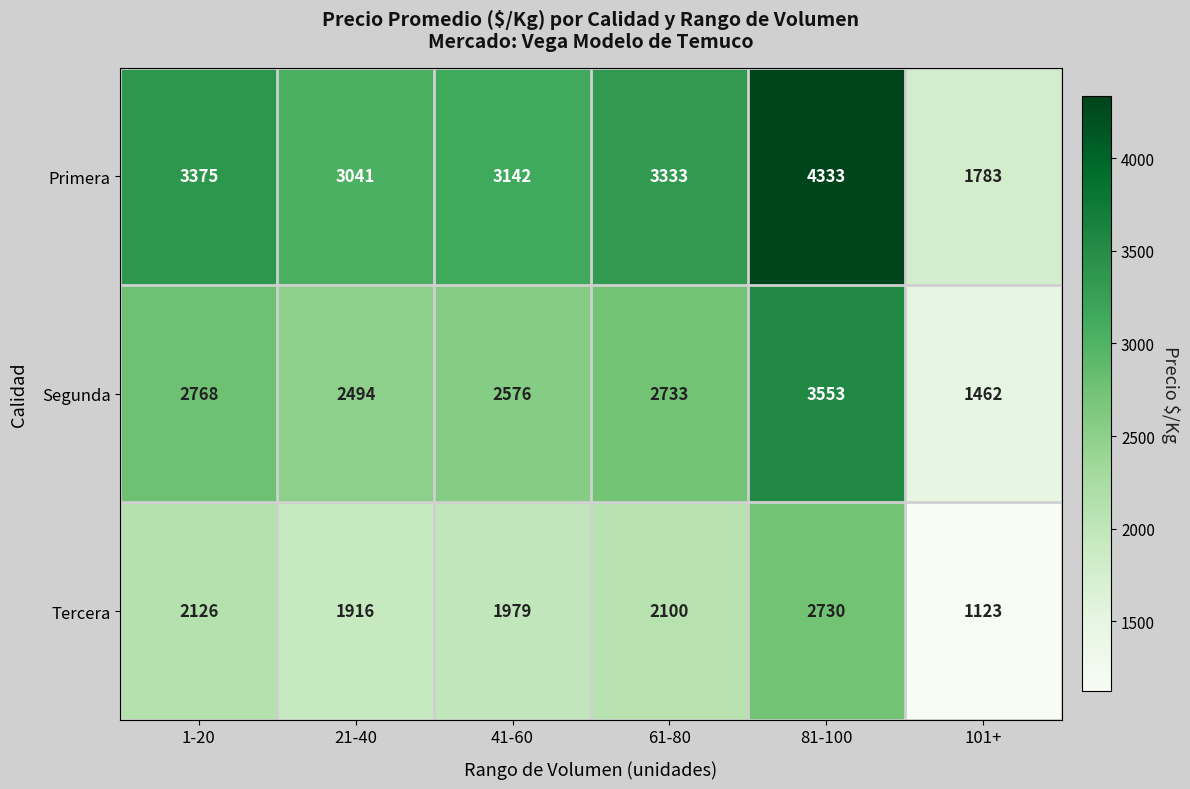

Rank the series by their average value, from highest to lowest.

Primera, Segunda, Tercera